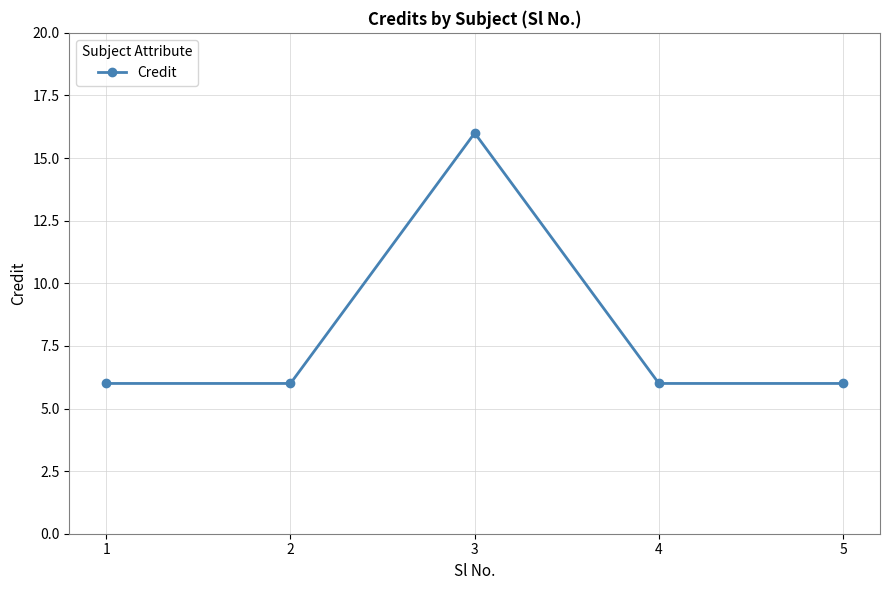

The chart shows a value of 16 at 3. True or false?

True